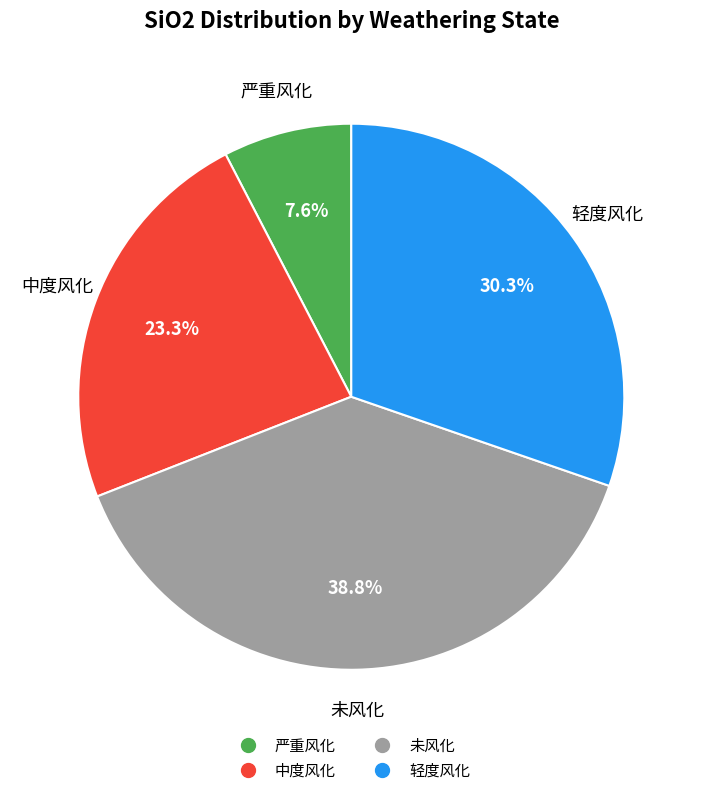

Does any single category account for the majority?

No